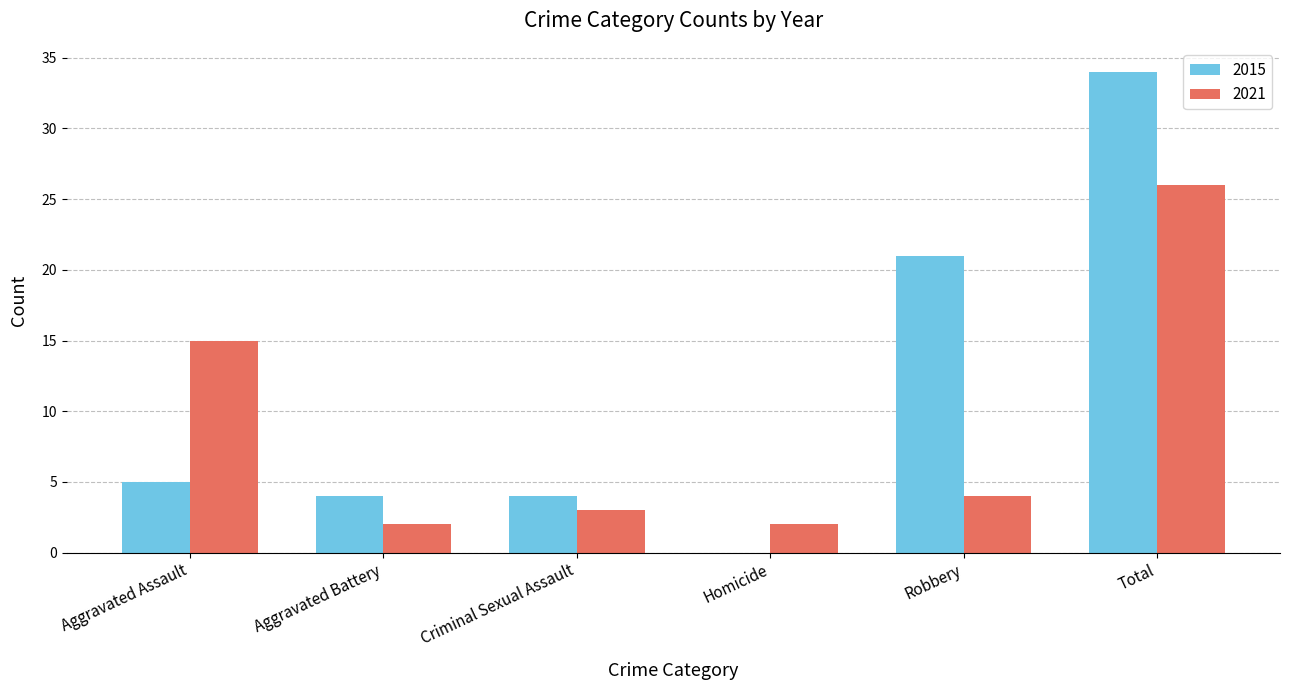

Where is 2021 nearest to the value 14?

Aggravated Assault